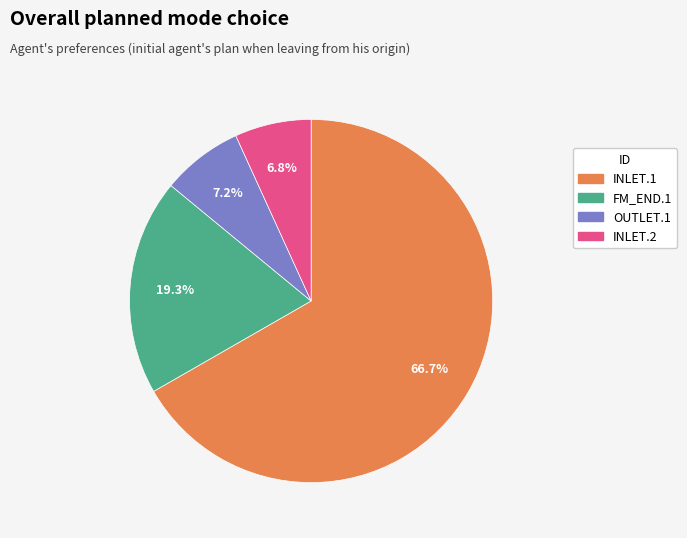

Between FM_END.1 and INLET.1, which is larger?

INLET.1